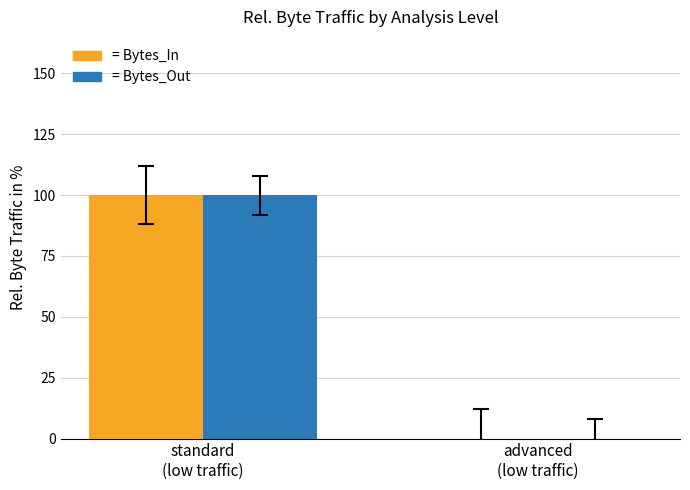

What is the greatest value displayed?

100.0